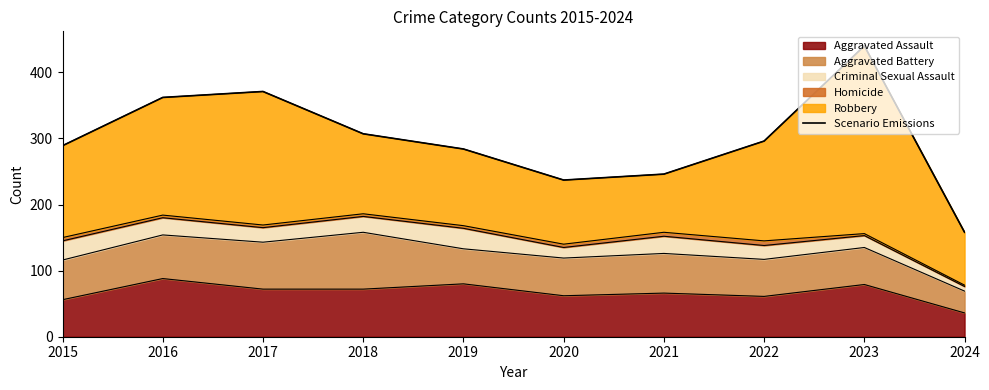

What is the greatest value displayed?

440